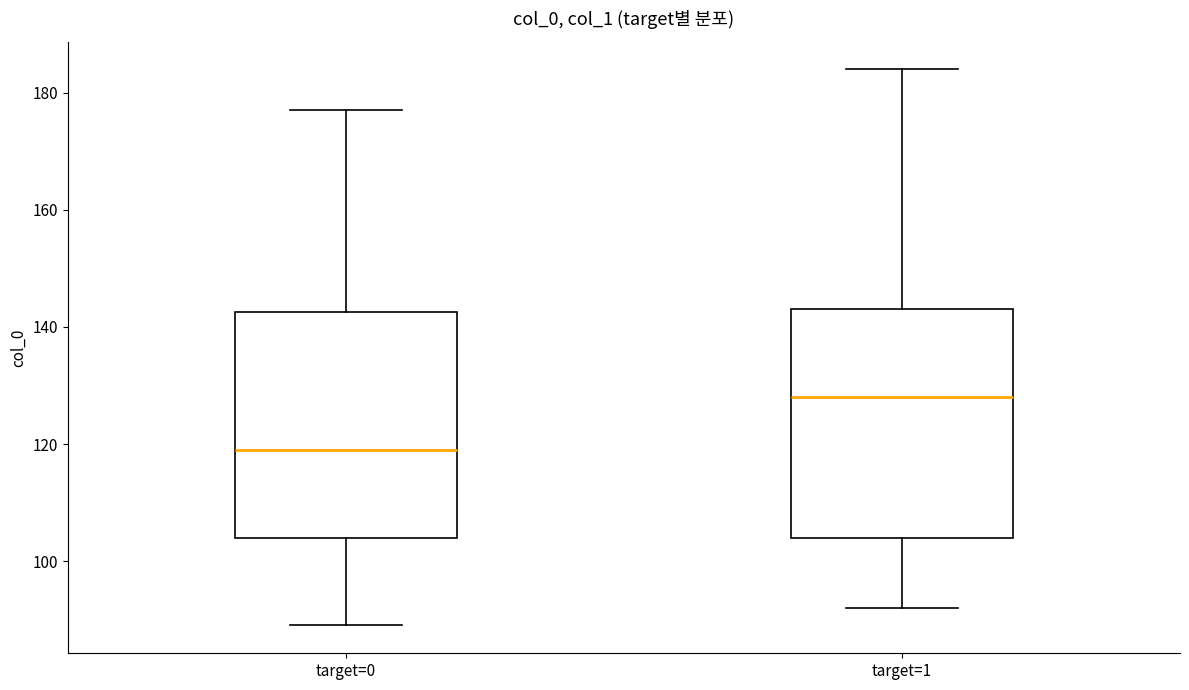

Where does the median line of the box for target=0 sit on the y-axis? The values are not printed on the chart, so give them approximately, as read against the axis.

120